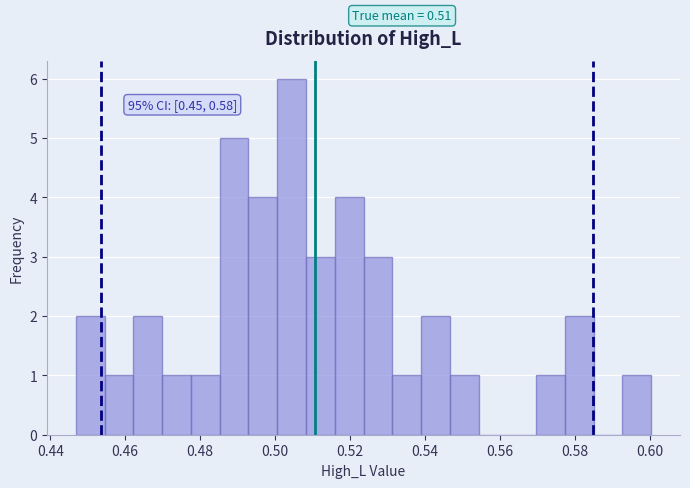

Around what value on the x-axis is the tallest bar? Give the approximate position of its centre, as read against the axis.

0.504